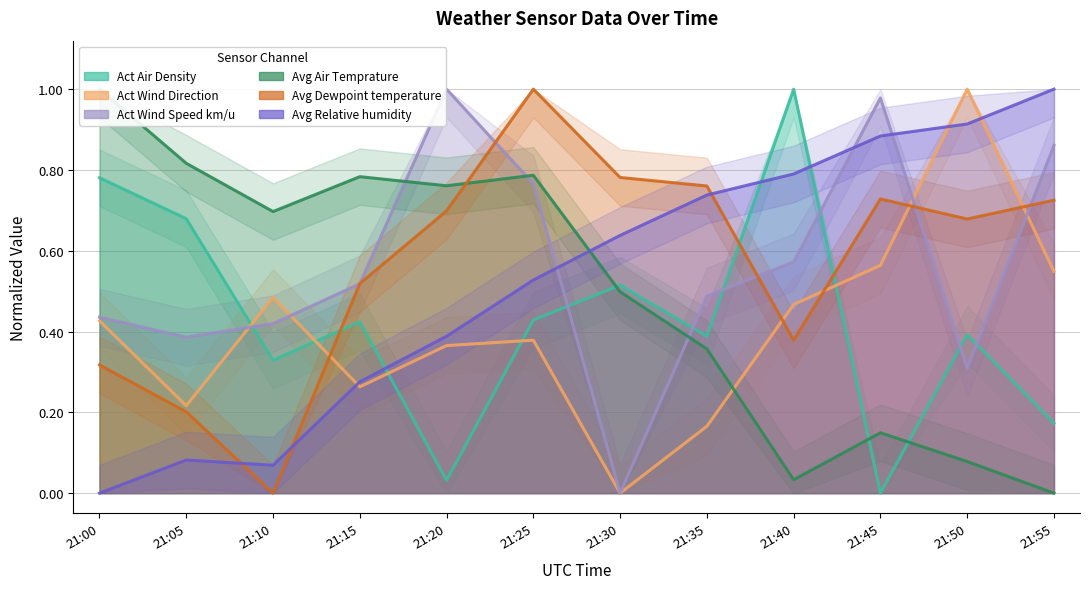

How many data points in Avg Relative humidity are above 0?

11